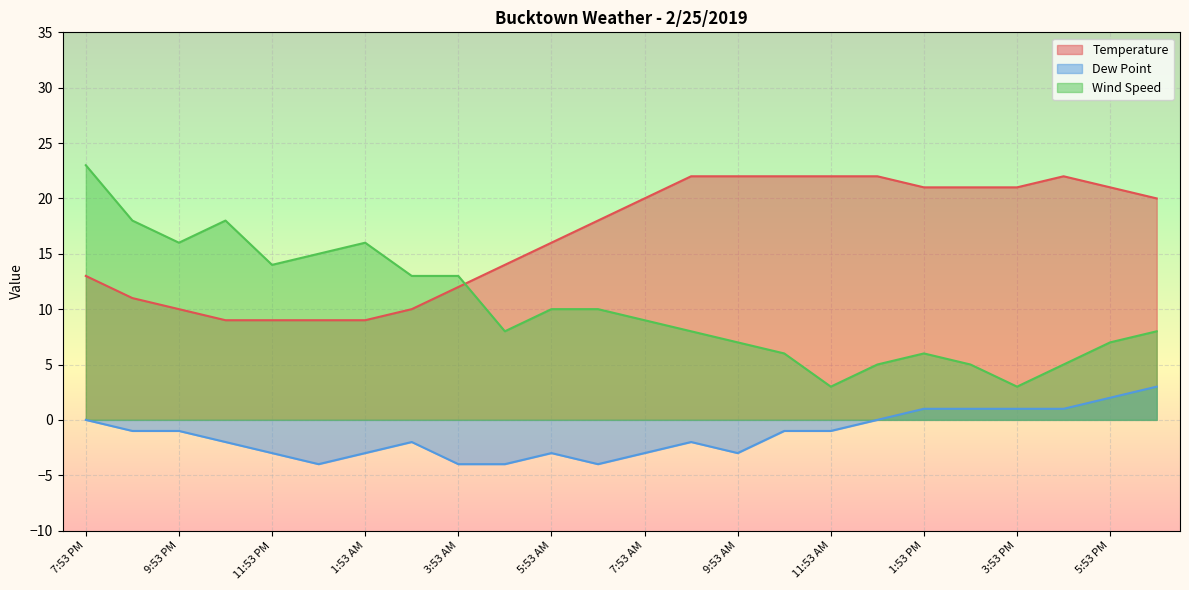

What is the label of the 2nd point from the right?

5:53 PM